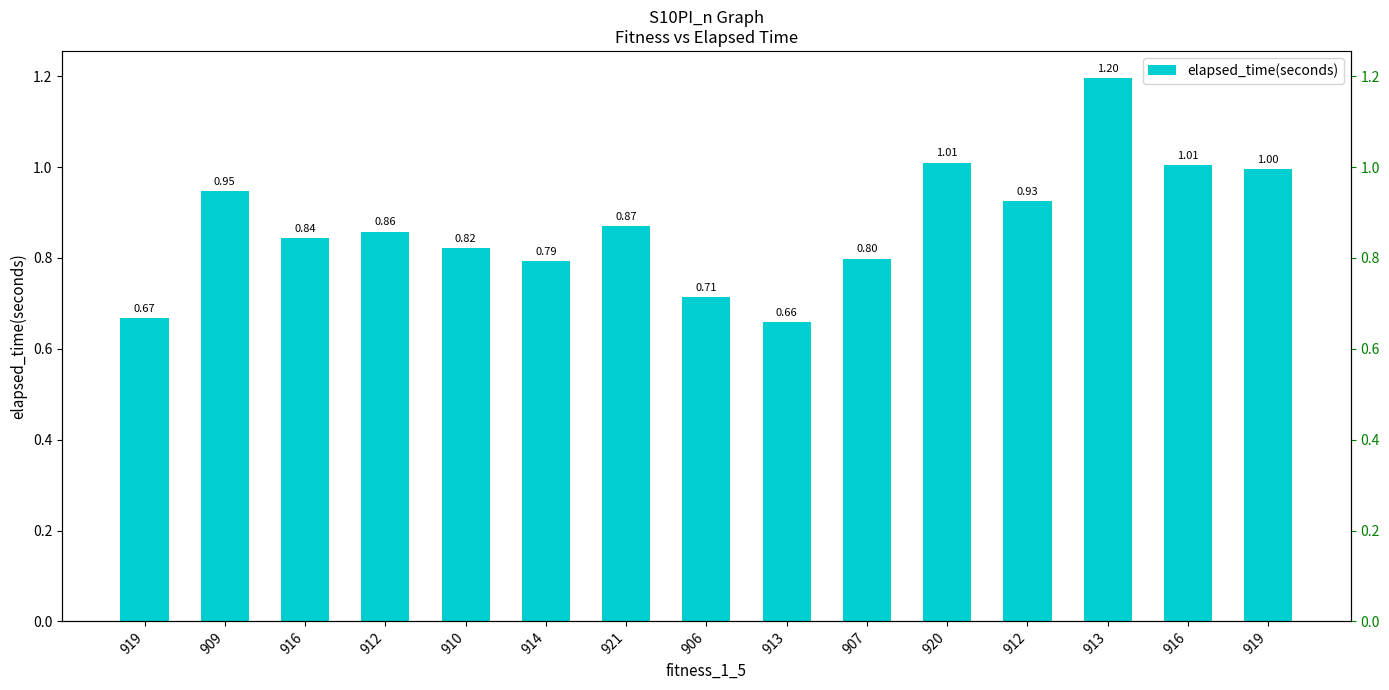

What is the ratio of the value at 910 to the value at 920?

0.8